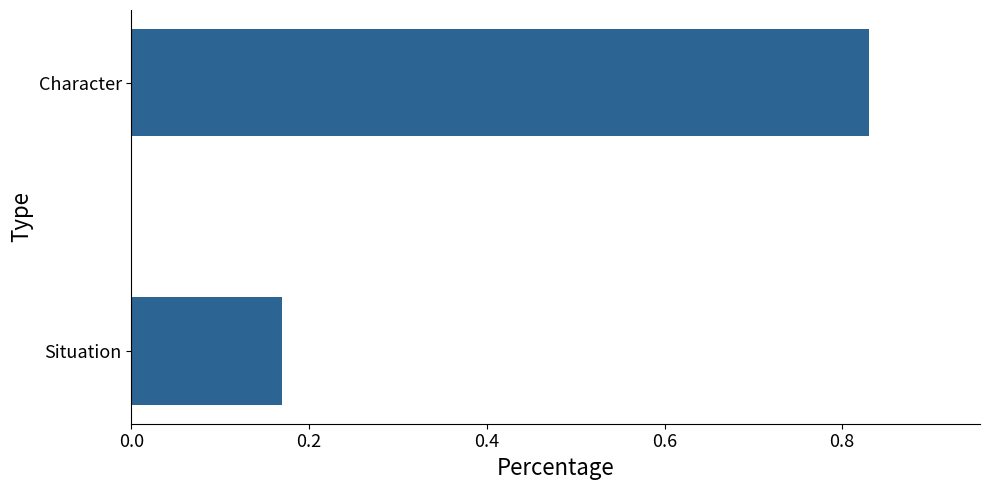

Which category has the highest value across all series?

Character